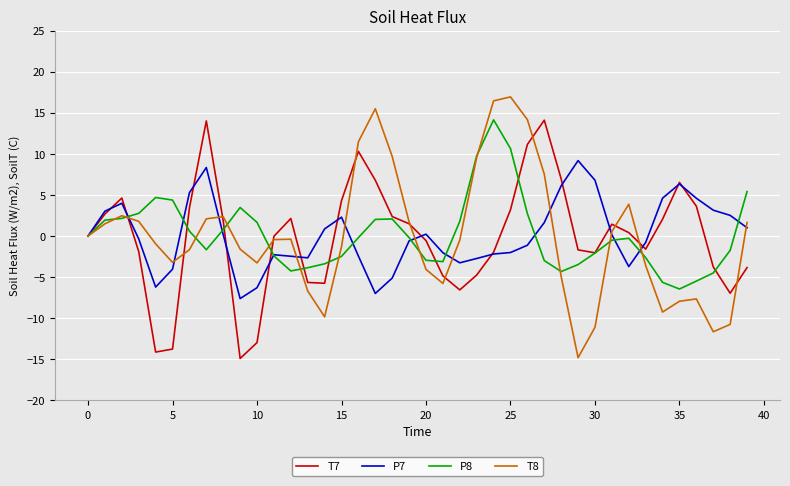

True or false: P7 has more than 0 interior local peaks.

True